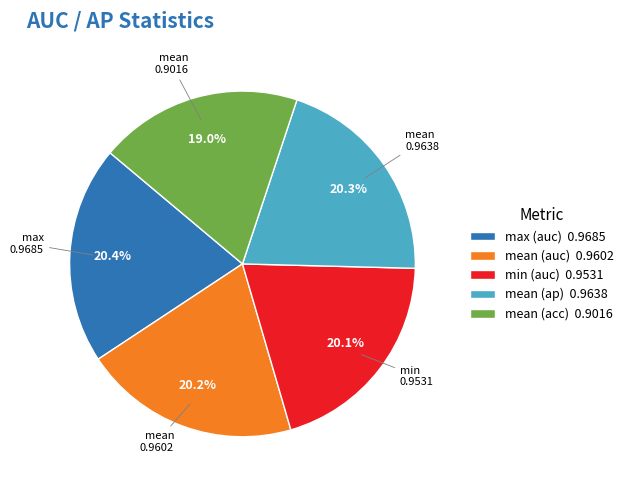

To the nearest percent, what is the average slice percentage?

20%